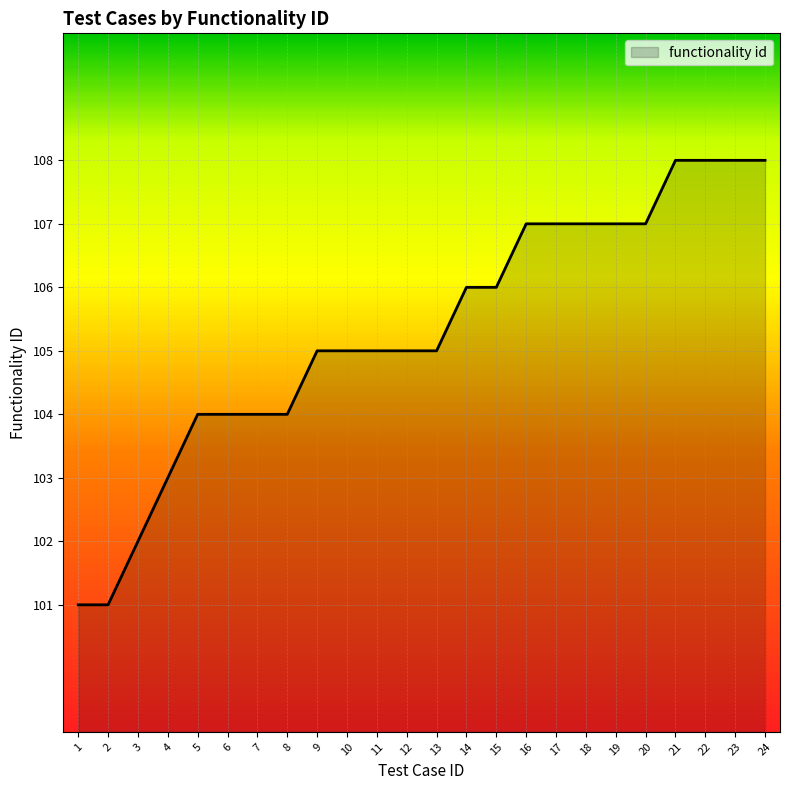

True or false: the data shows 102 at 3.

True